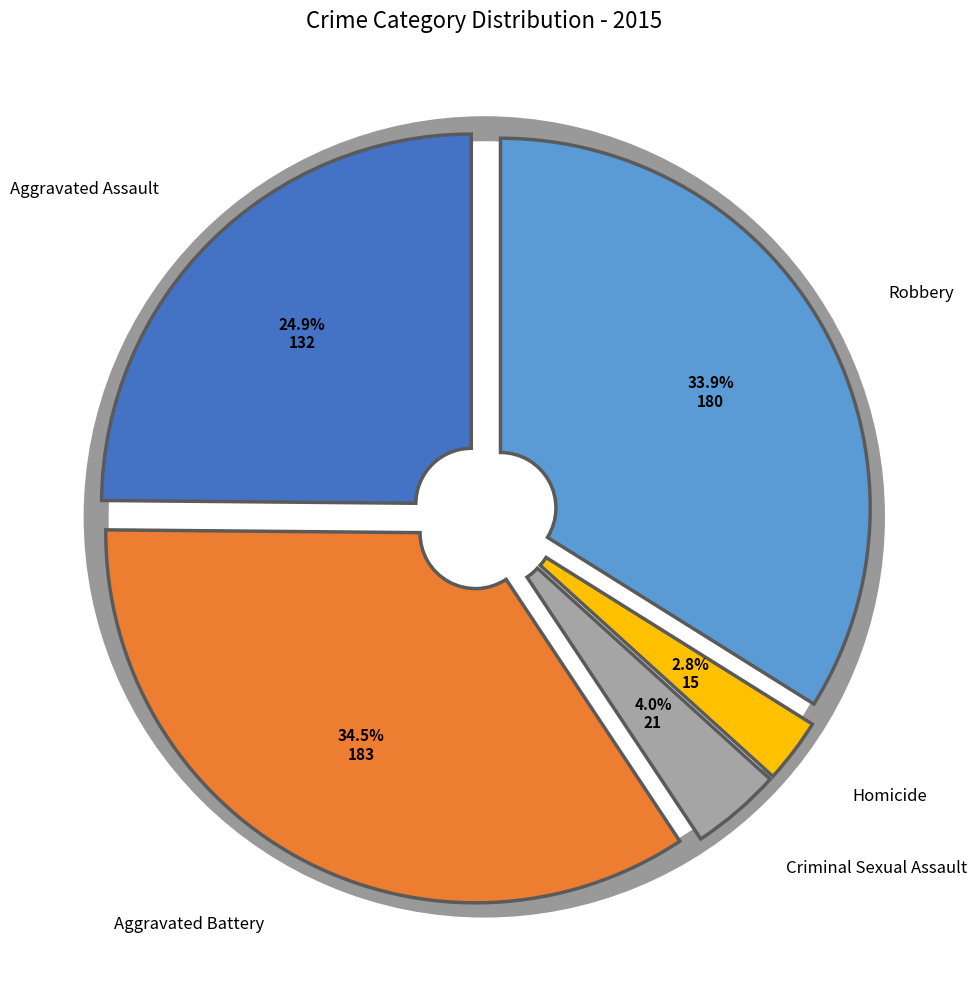

What is the total percentage of Robbery and Homicide?

36.7%